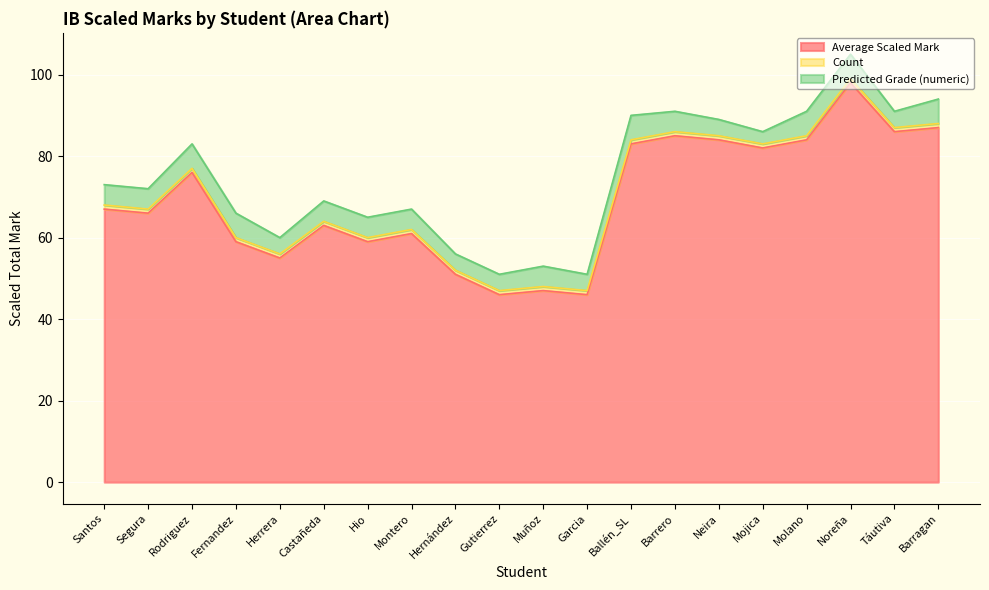

True or false: Predicted Grade (numeric) and Count cross at least once.

False